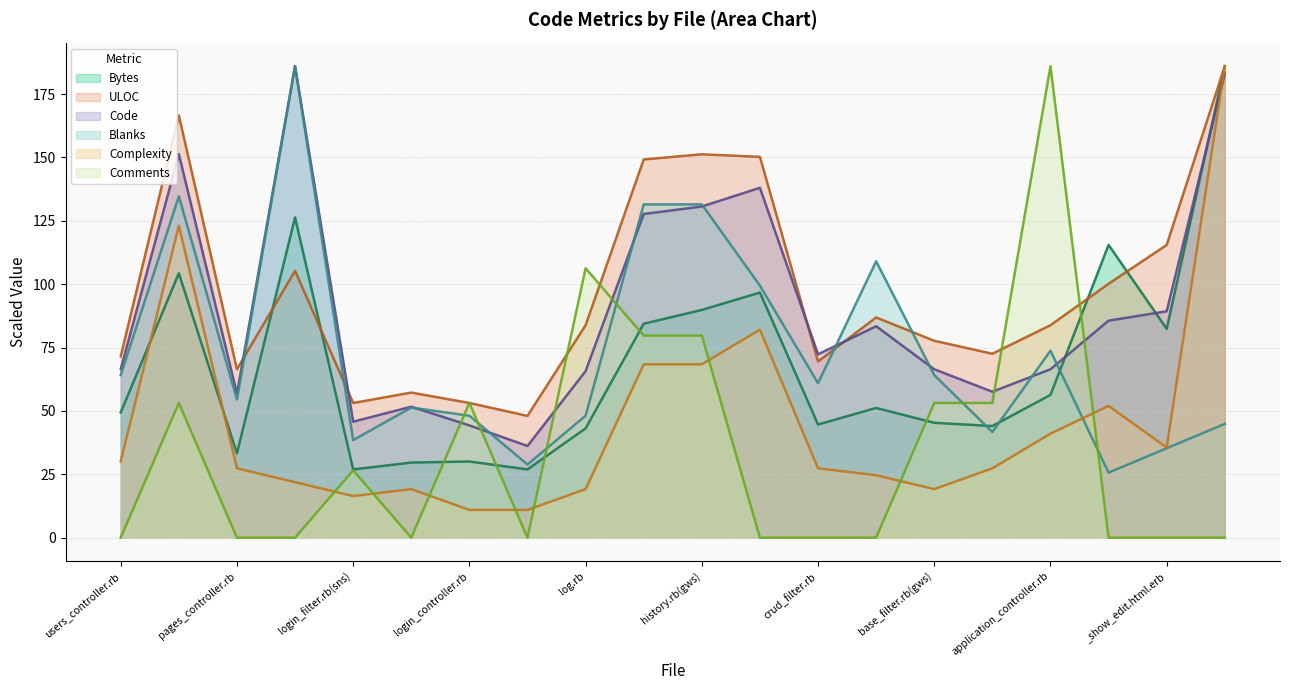

Reading left to right, transcribe all the data shown in this chart.

Bytes: 49.4	104.3	33.2	126.4	26.9	29.6	30.0	26.9	43.1	84.4	89.8	96.7	44.6	51.2	45.3	44.0	56.3	115.5	82.4	186.0
ULOC: 71.5	166.6	66.4	105.3	53.1	57.2	53.1	48.0	83.8	149.2	151.3	150.2	69.5	86.9	77.7	72.6	83.8	100.2	115.5	186.0
Code: 66.4	151.3	56.8	186.0	45.8	51.7	44.3	36.2	65.7	127.7	130.6	138.0	72.3	83.4	66.4	57.6	66.4	85.6	89.3	183.0
Blanks: 64.1	134.7	54.5	186.0	38.5	51.3	48.1	28.9	48.1	131.5	131.5	99.4	60.9	109.0	64.1	41.7	73.8	25.7	35.3	44.9
Complexity: 30.1	123.1	27.4	21.9	16.4	19.1	10.9	10.9	19.1	68.4	68.4	82.1	27.4	24.6	19.1	27.4	41.0	52.0	35.6	186.0
Comments: 0.0	53.1	0.0	0.0	26.6	0.0	53.1	0.0	106.3	79.7	79.7	0.0	0.0	0.0	53.1	53.1	186.0	0.0	0.0	0.0